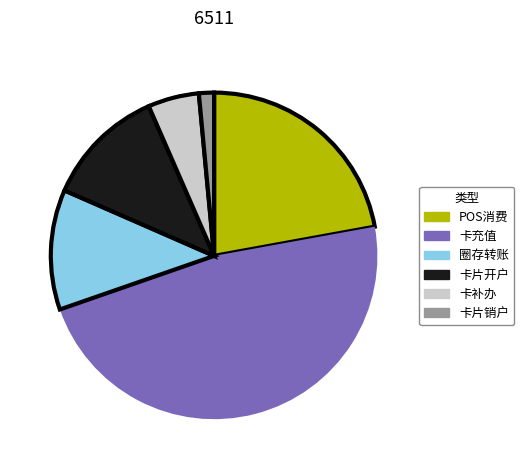

Does any single category account for the majority?

No